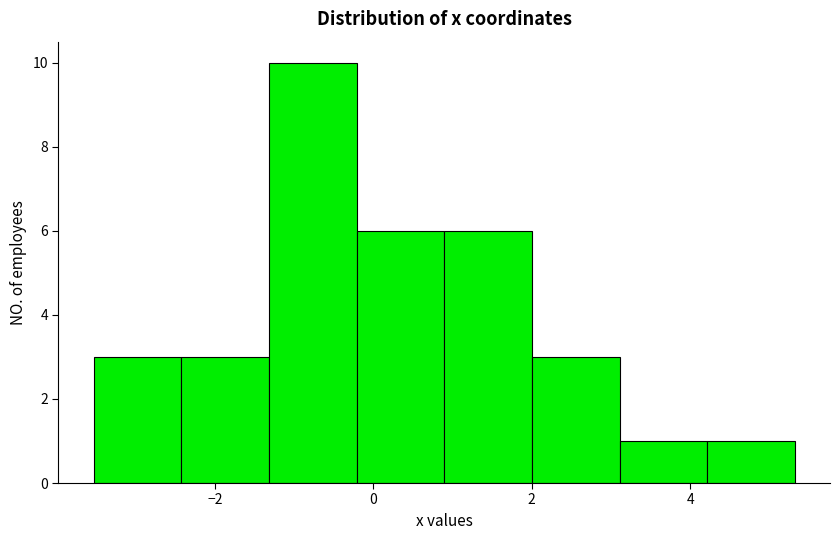

Reading left to right, transcribe this chart: for each bar, give the range it covers on the x-axis and its height. Neither the bar edges nor the heights are printed on the chart, so give them approximately, as read against the axes.

-3.6 to -2.4: 3
-2.4 to -1.4: 3
-1.4 to -0.2: 10
-0.2 to 0.8: 6
0.8 to 2.0: 6
2.0 to 3.2: 3
3.2 to 4.2: 1
4.2 to 5.4: 1